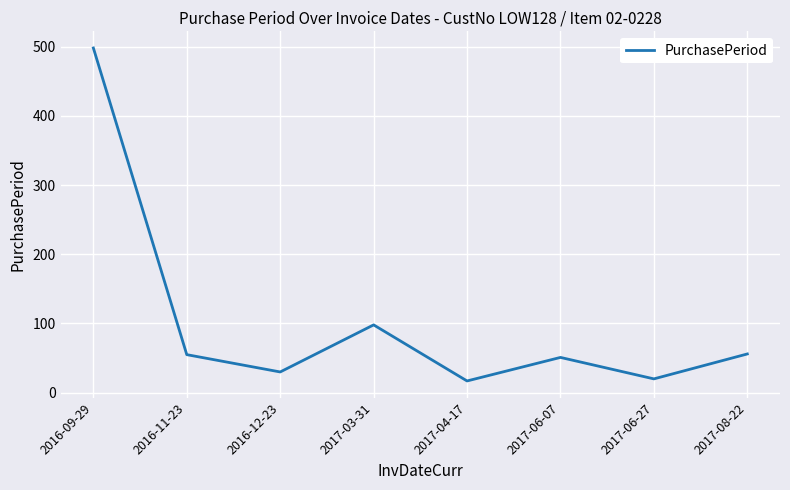

Does the chart have visible grid lines?

Yes